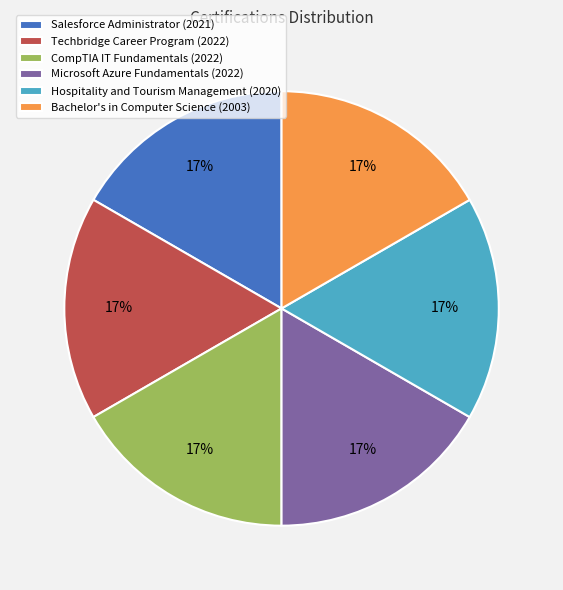

How many slices are in this pie chart?

6